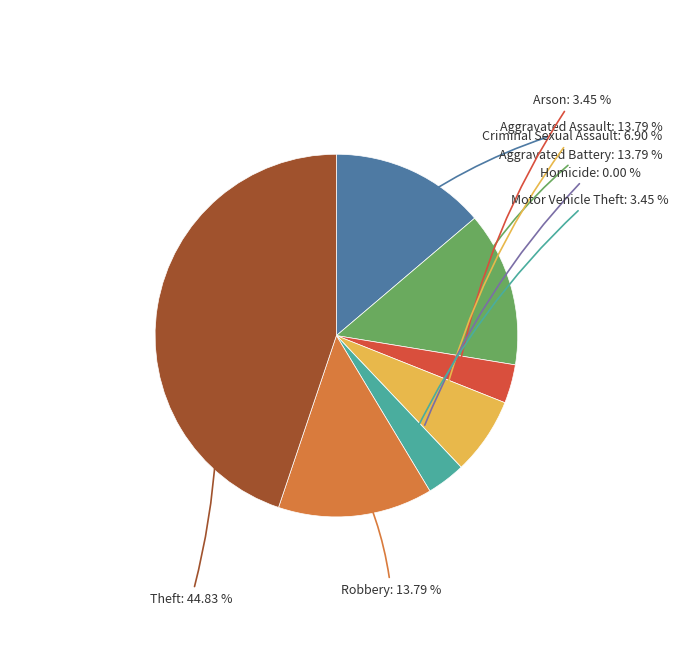

What is the ratio of the value at Theft to the value at Arson?

13.0